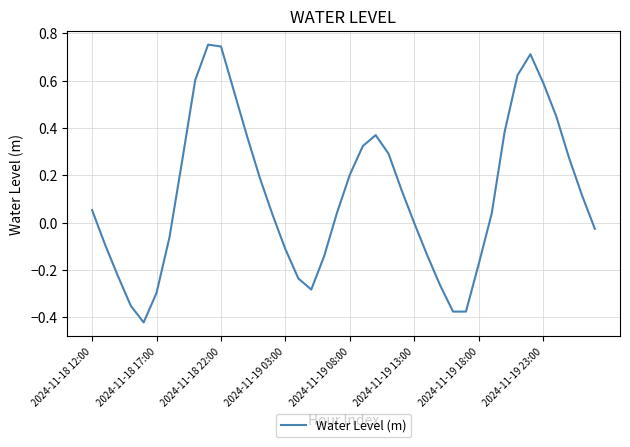

What is the difference between the maximum and minimum values?

1.2